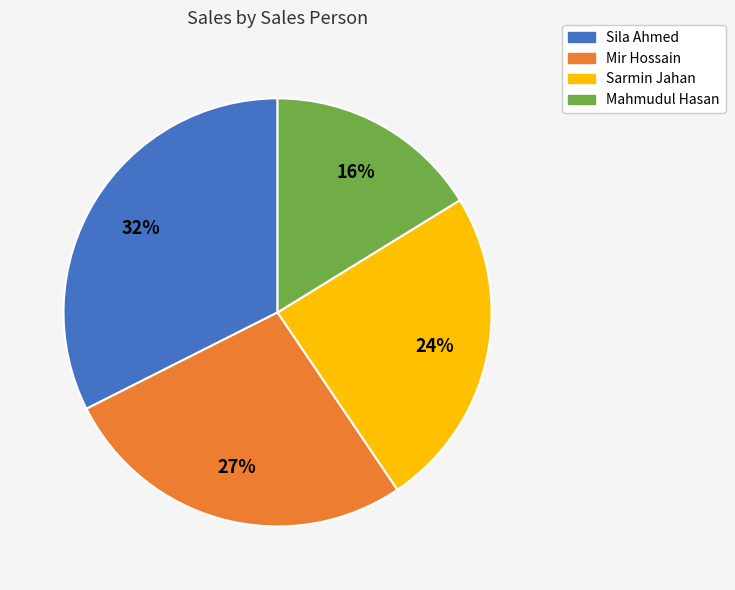

To the nearest percent, what is the difference between the largest and smallest slice percentages?

16%